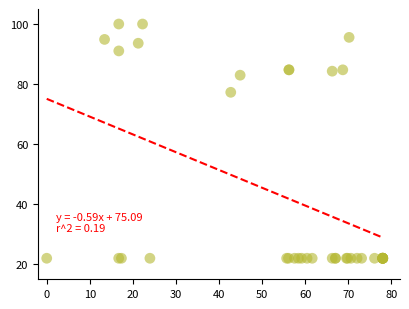

What Y value in the scatter plot is closest to 61?

77.3